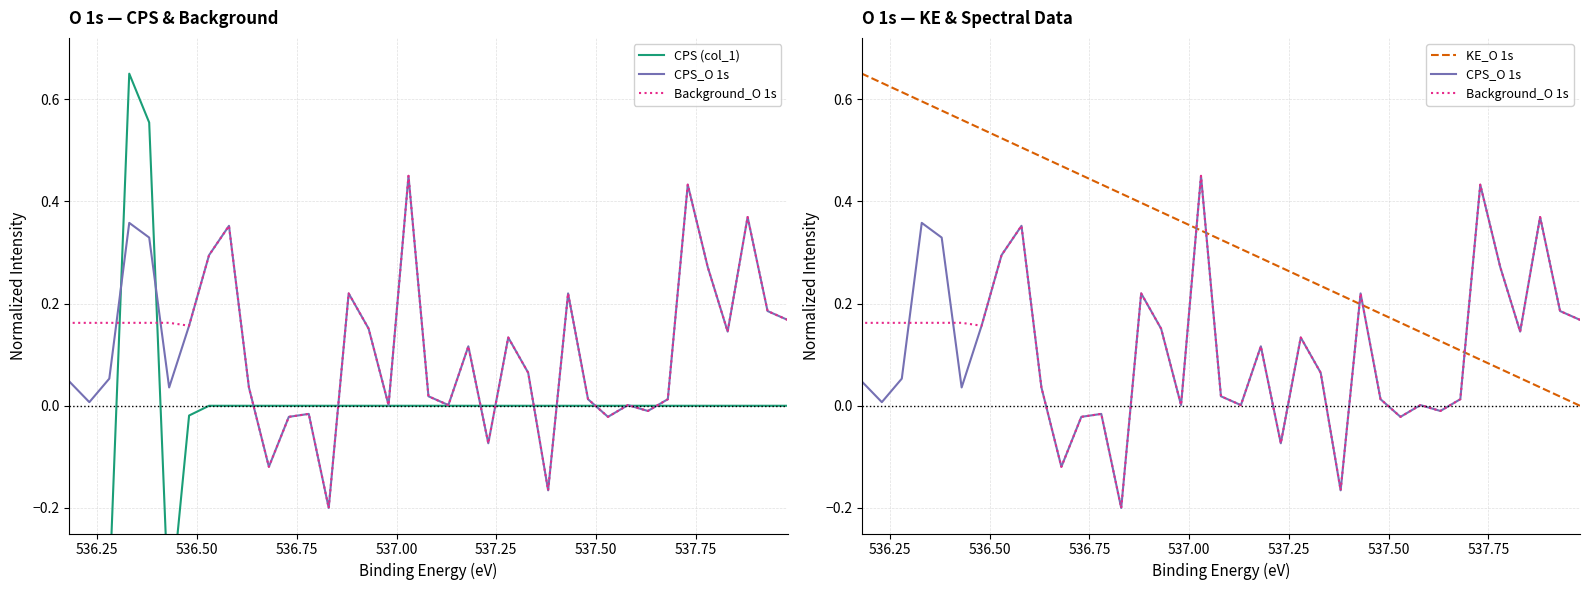

Count the number of data series in this chart.

4